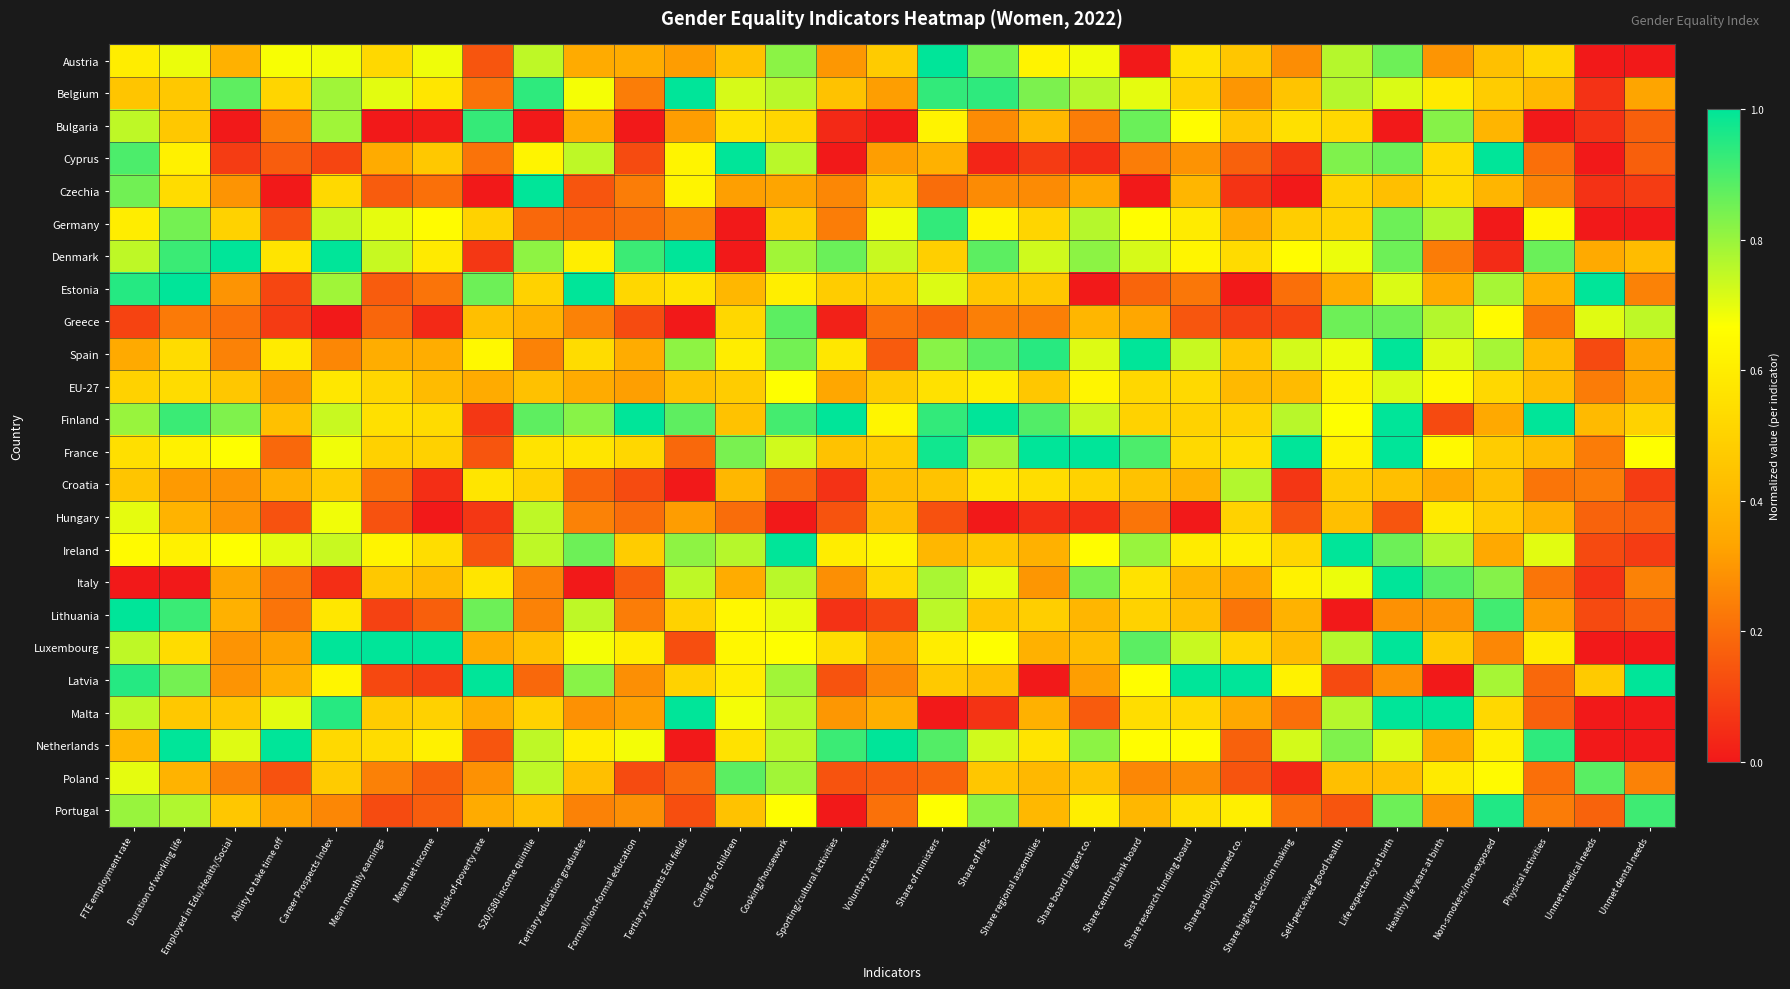

At which category is the sum across all series the highest?

Life expectancy at birth